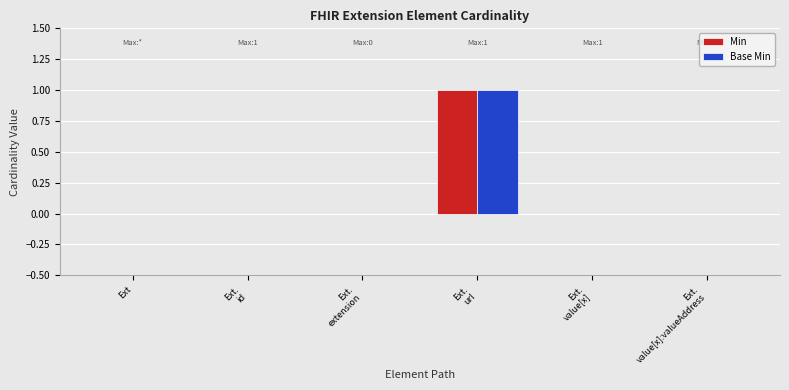

Reading left to right, list all the values displayed in this chart.

Min: 0	0	0	1	0	0
Base Min: 0	0	0	1	0	0